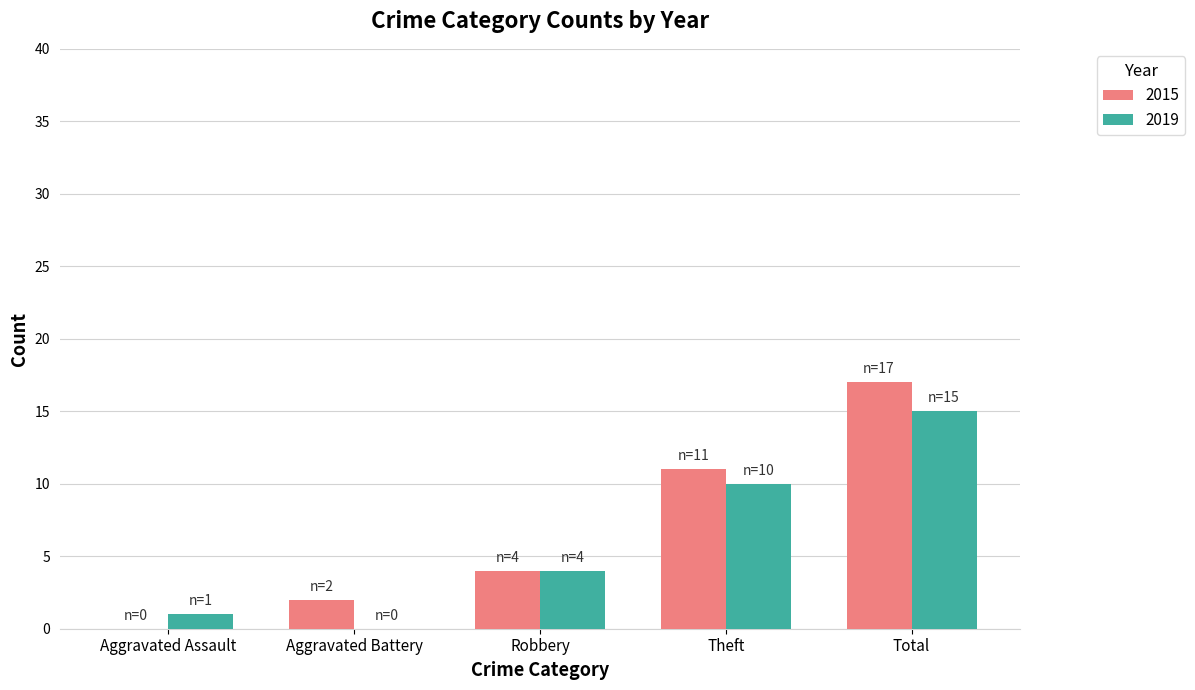

Reading left to right, transcribe all the data shown in this chart.

2015: Aggravated Assault=0	Aggravated Battery=2	Robbery=4	Theft=11	Total=17
2019: Aggravated Assault=1	Aggravated Battery=0	Robbery=4	Theft=10	Total=15